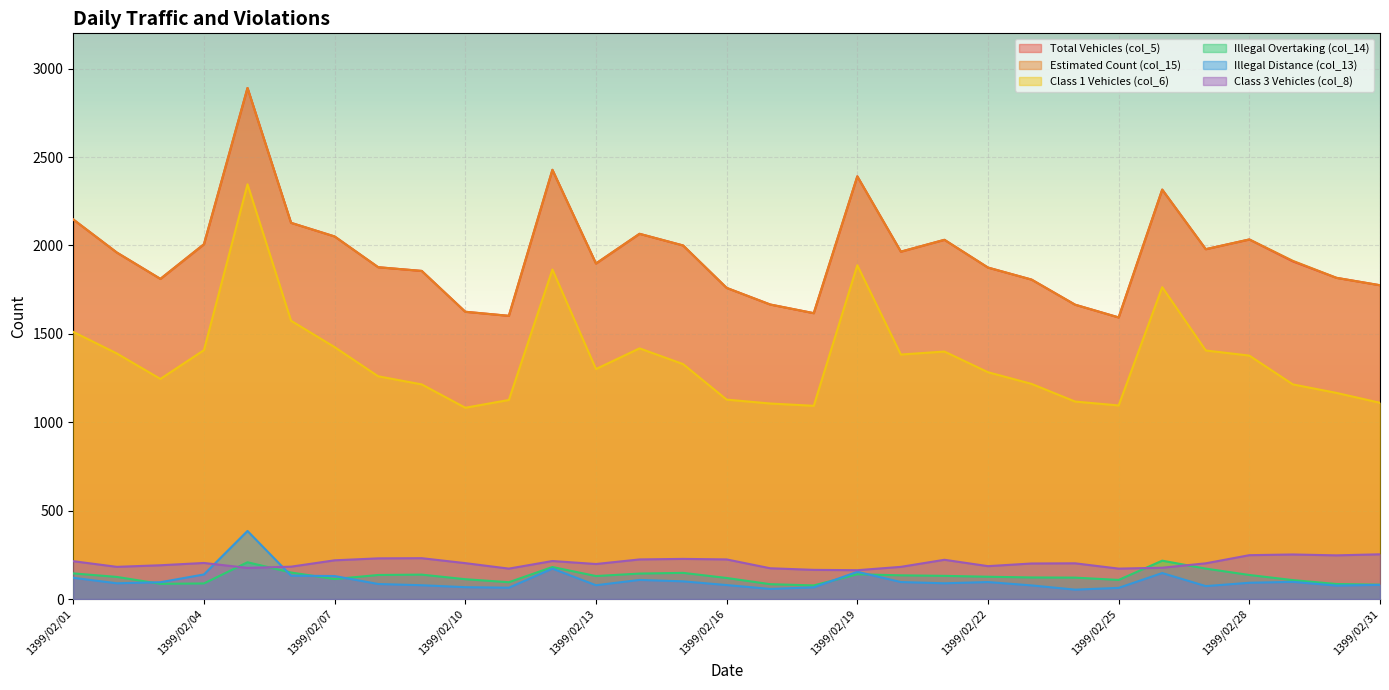

Where is col_15 nearest to the value 2242?

1399/02/26